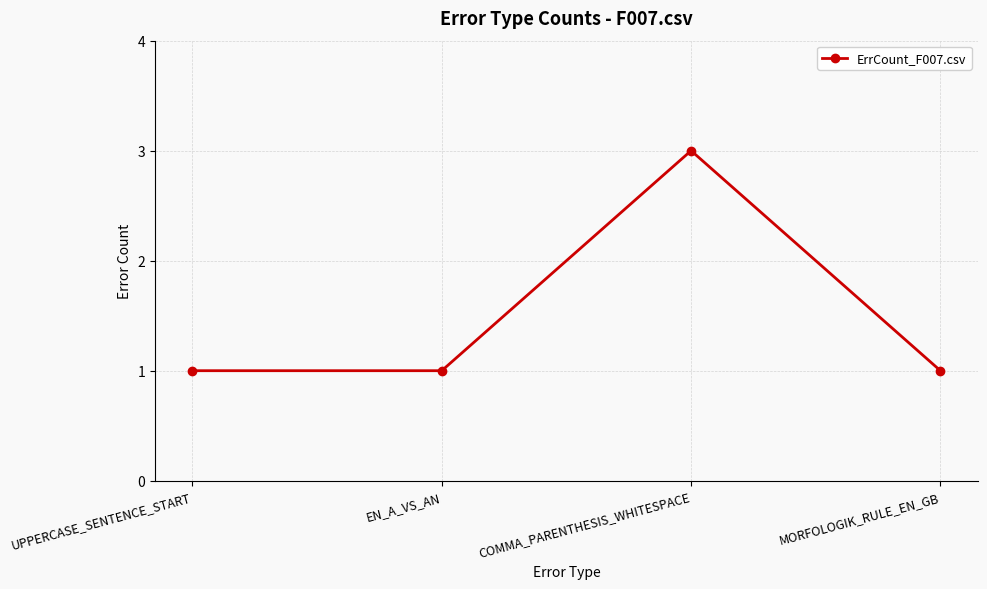

What is the ratio of the value at COMMA_PARENTHESIS_WHITESPACE to the value at MORFOLOGIK_RULE_EN_GB?

3.0